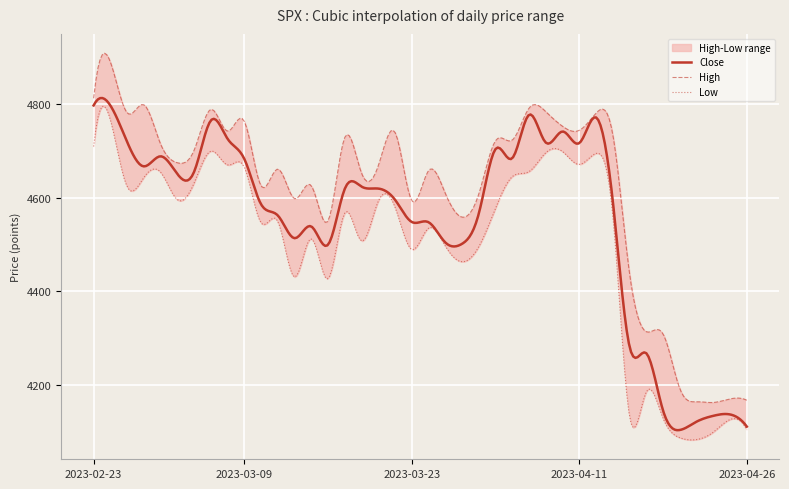

Count the number of categories in the chart.

40